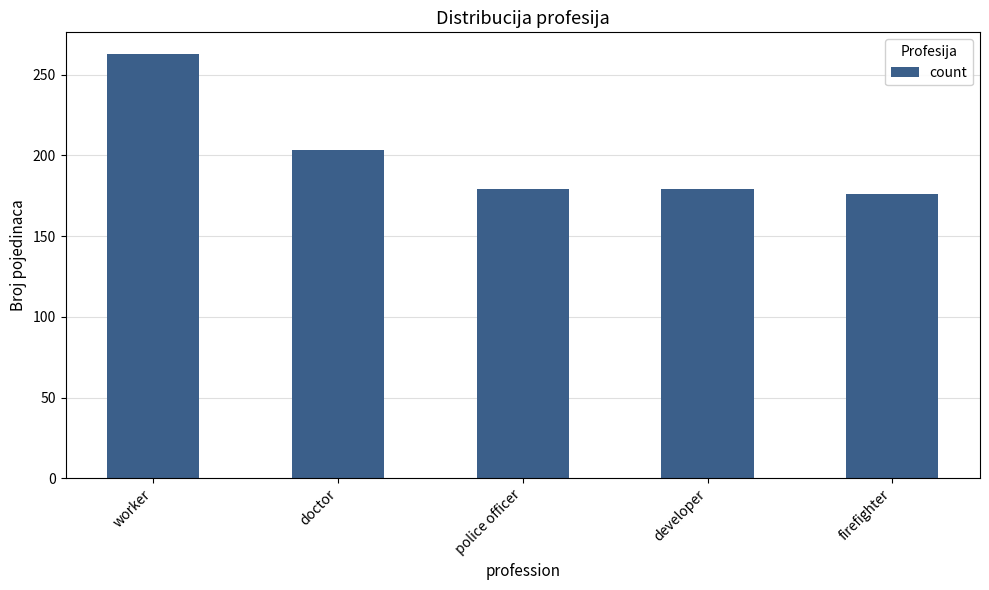

Where is the data nearest to the value 219?

doctor